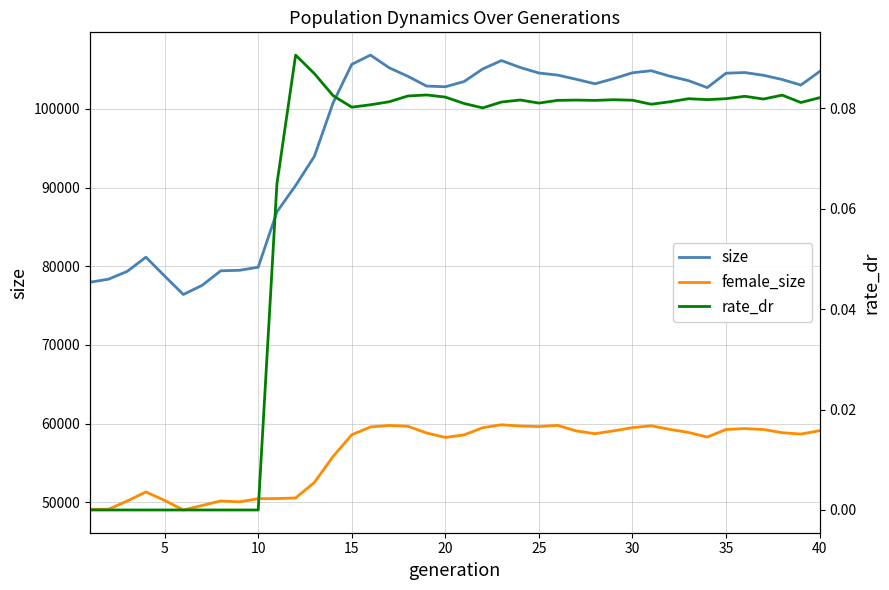

How many distinct data groups are displayed?

3